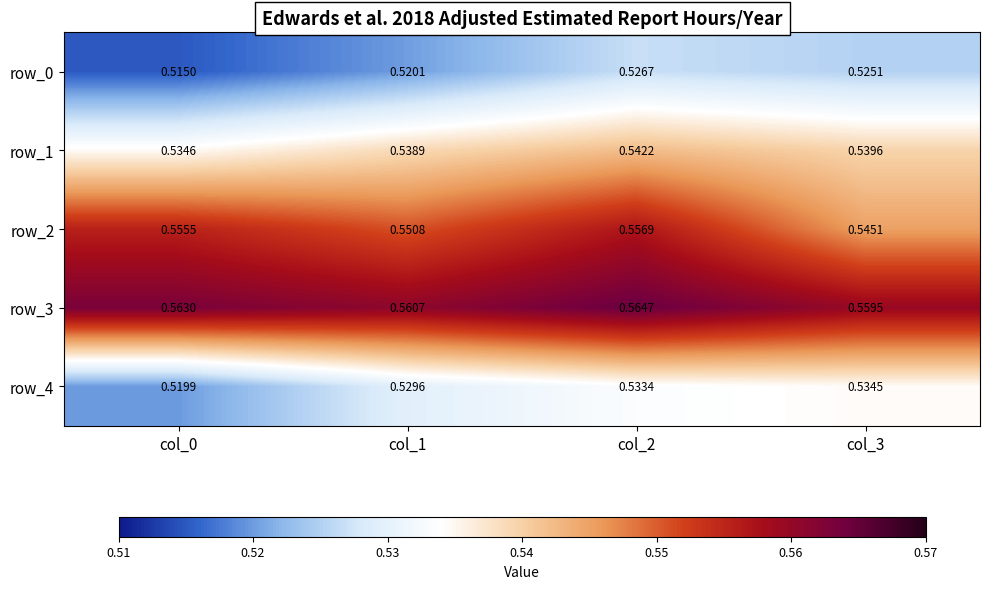

Reading left to right, extract all data points from this chart.

row_0: col_0=0.5	col_1=0.5	col_2=0.5	col_3=0.5
row_1: col_0=0.5	col_1=0.5	col_2=0.5	col_3=0.5
row_2: col_0=0.6	col_1=0.6	col_2=0.6	col_3=0.5
row_3: col_0=0.6	col_1=0.6	col_2=0.6	col_3=0.6
row_4: col_0=0.5	col_1=0.5	col_2=0.5	col_3=0.5